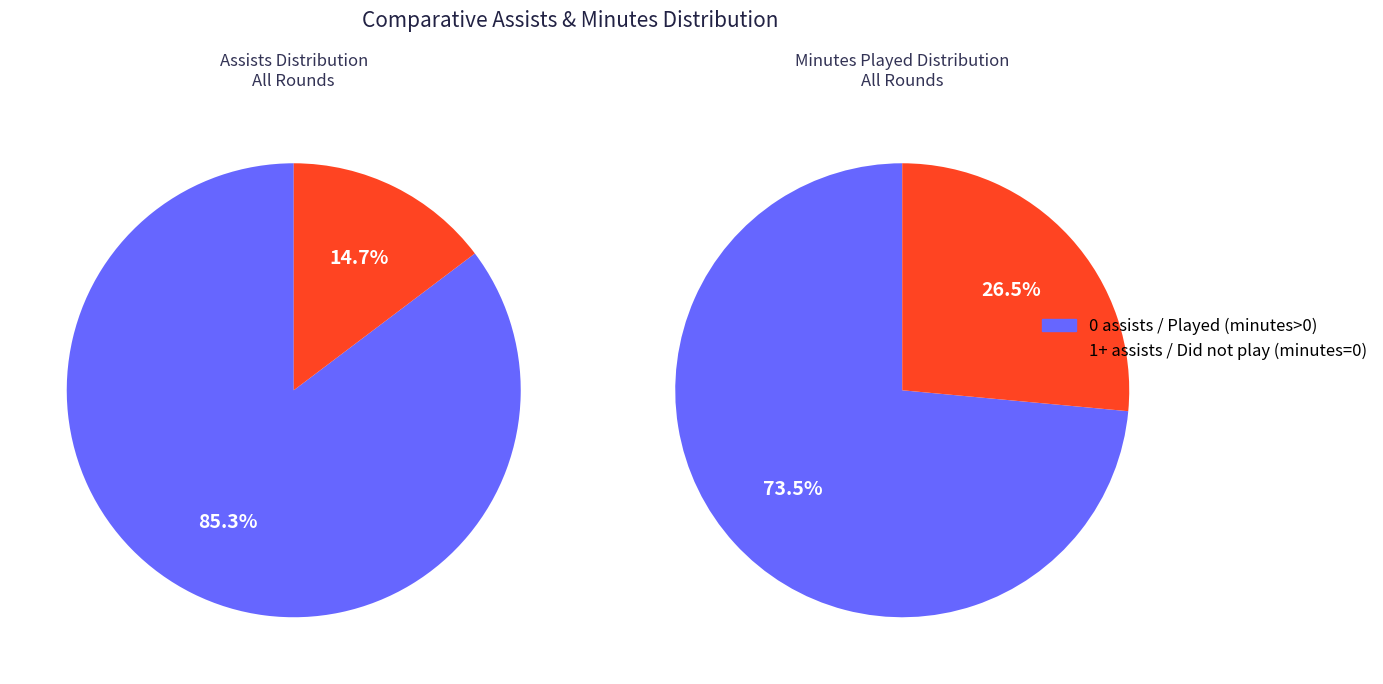

Does 0 assists represent more than half of the total?

Yes